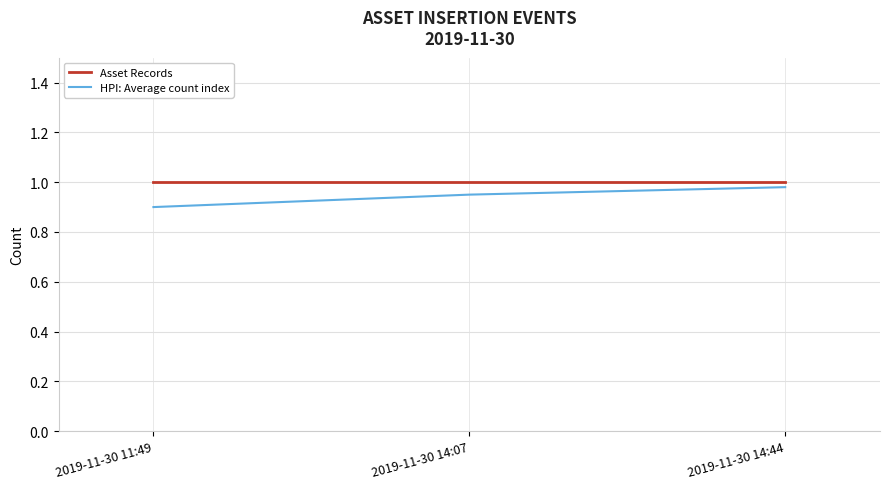

At how many categories does at least one series exceed 0?

3